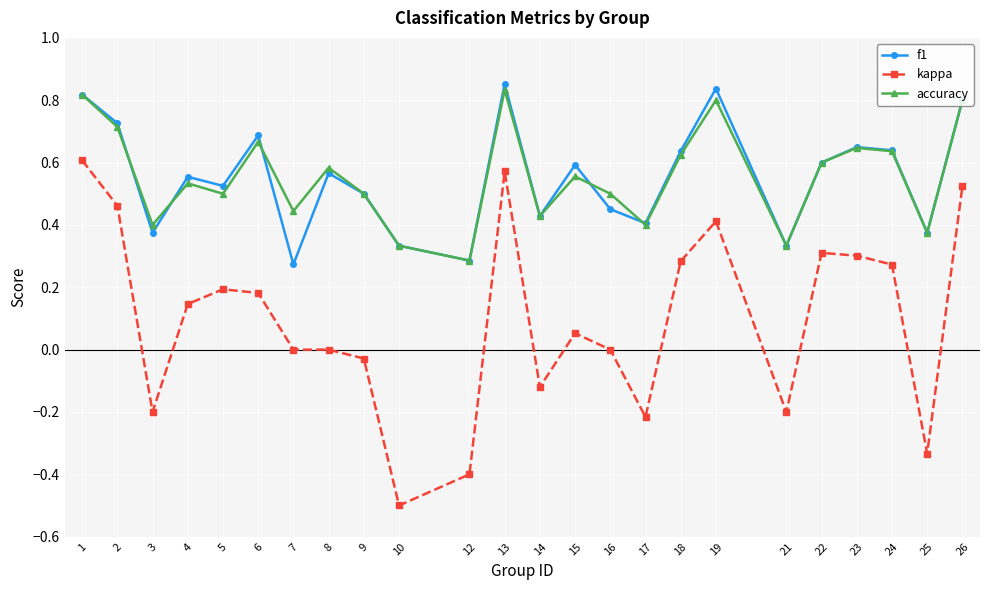

In accuracy, how many points are higher than both neighbors (excluding endpoints)?

7